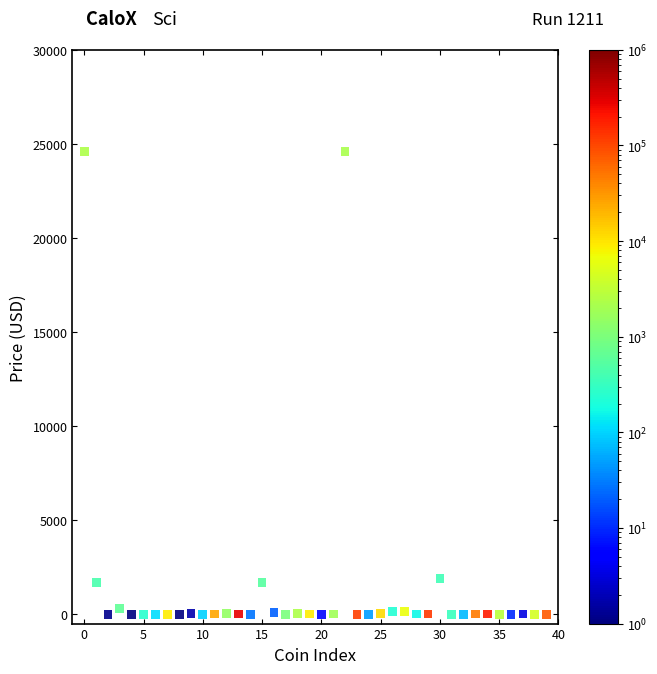

What is the range of Y values (max minus min)?

24610.4